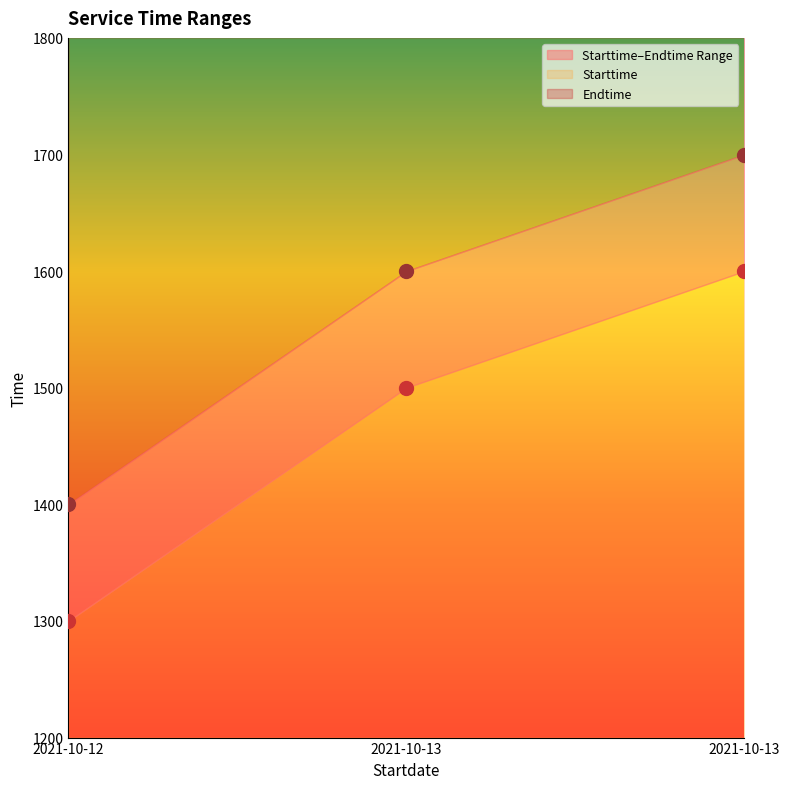

What is the value of the Starttime point at the 2nd from the left?

1500